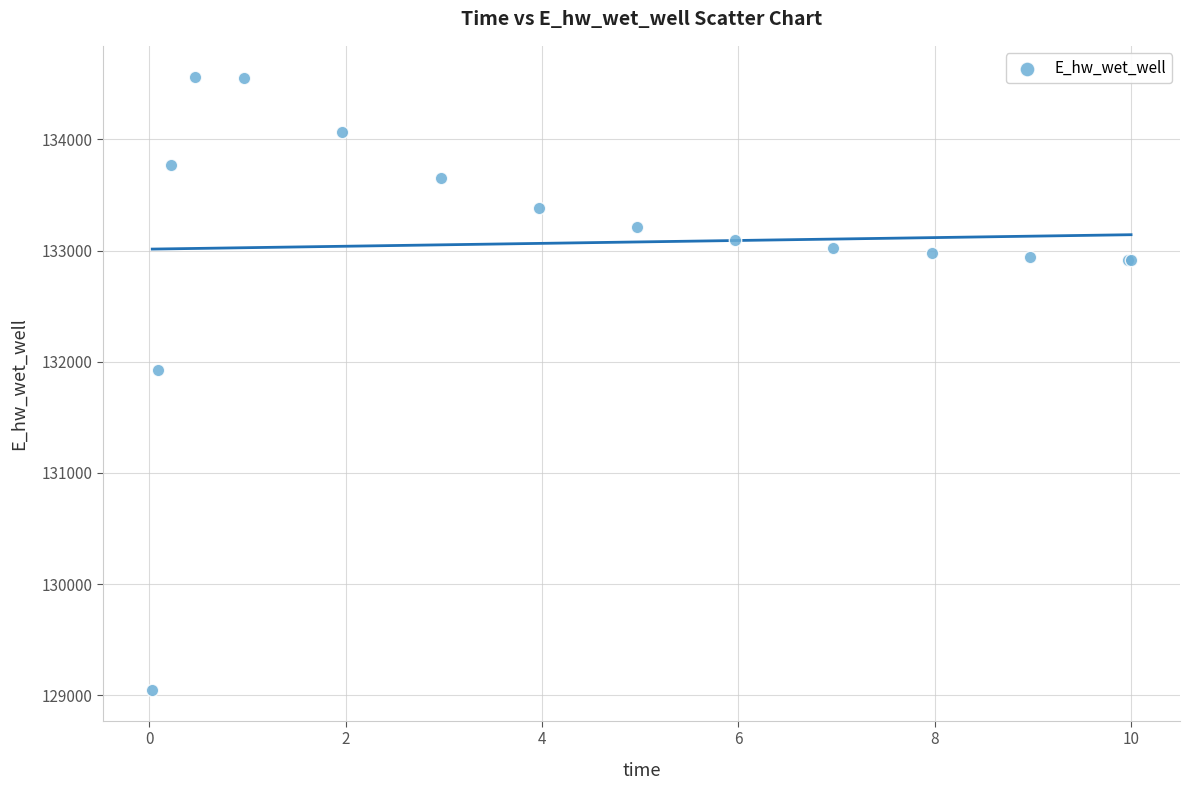

What Y value in the scatter plot is closest to 131806?

131926.4